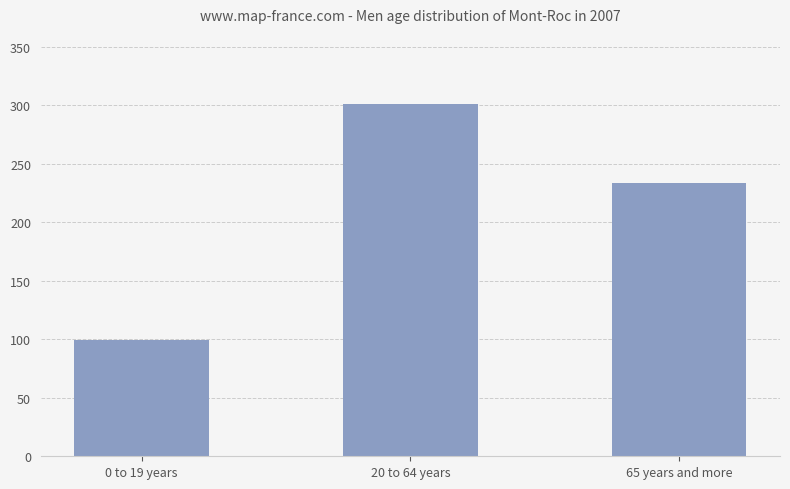

At which label does the data first exceed 233?

20 to 64 years